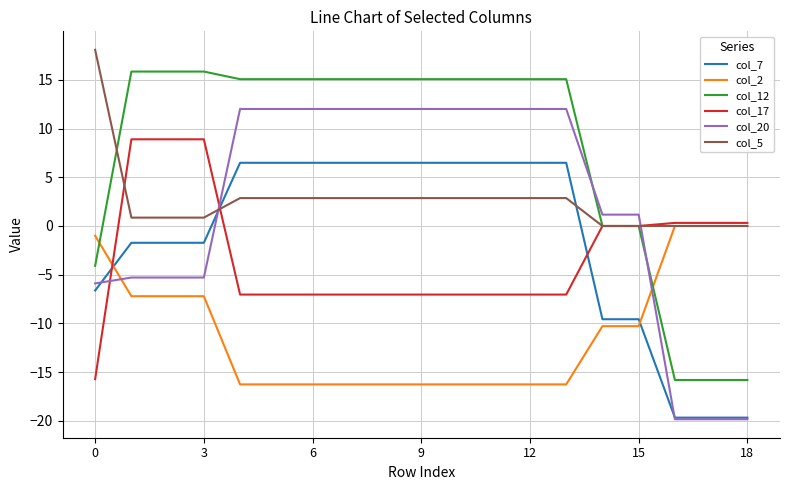

Which series has the largest range (max minus min)?

col_20